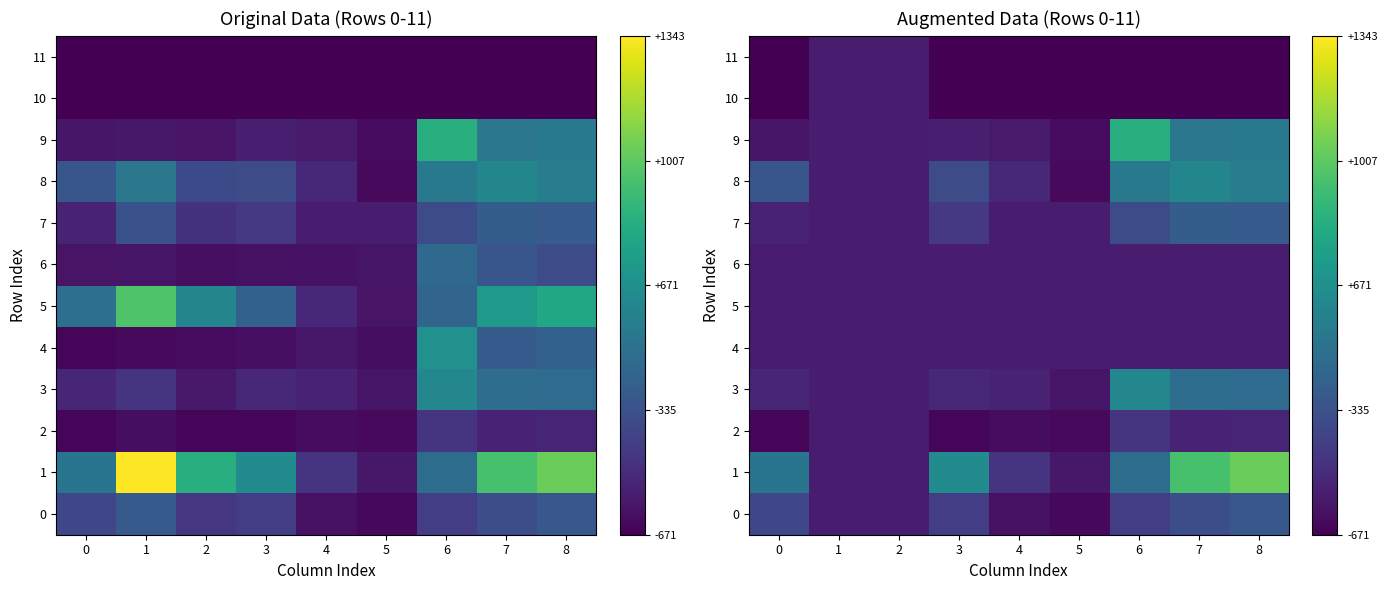

Between 1 and 6, which series saw the biggest shift?

9